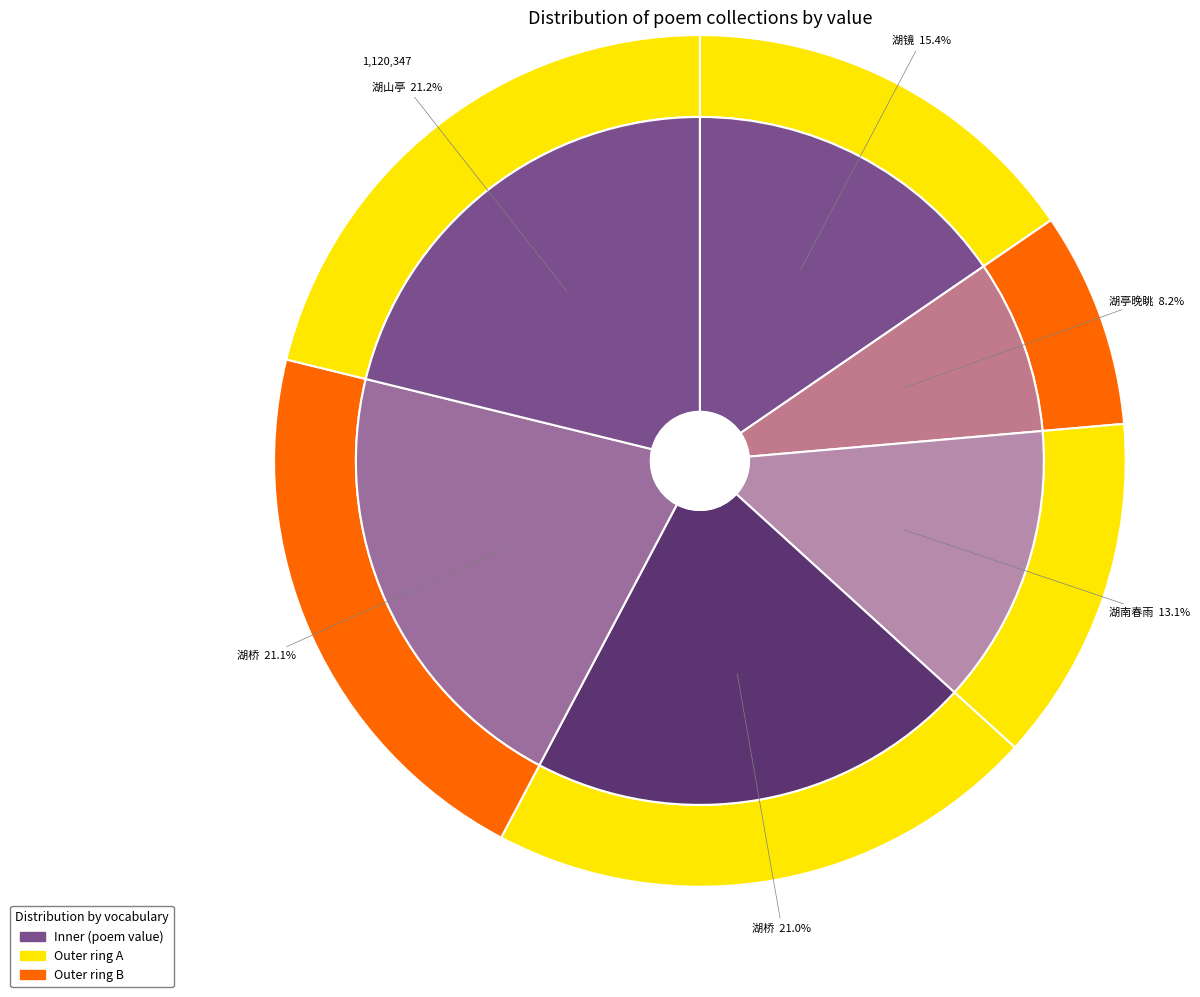

To the nearest percent, what portion does 漆塘纪游四首 湖亭晚眺 represent?

8%